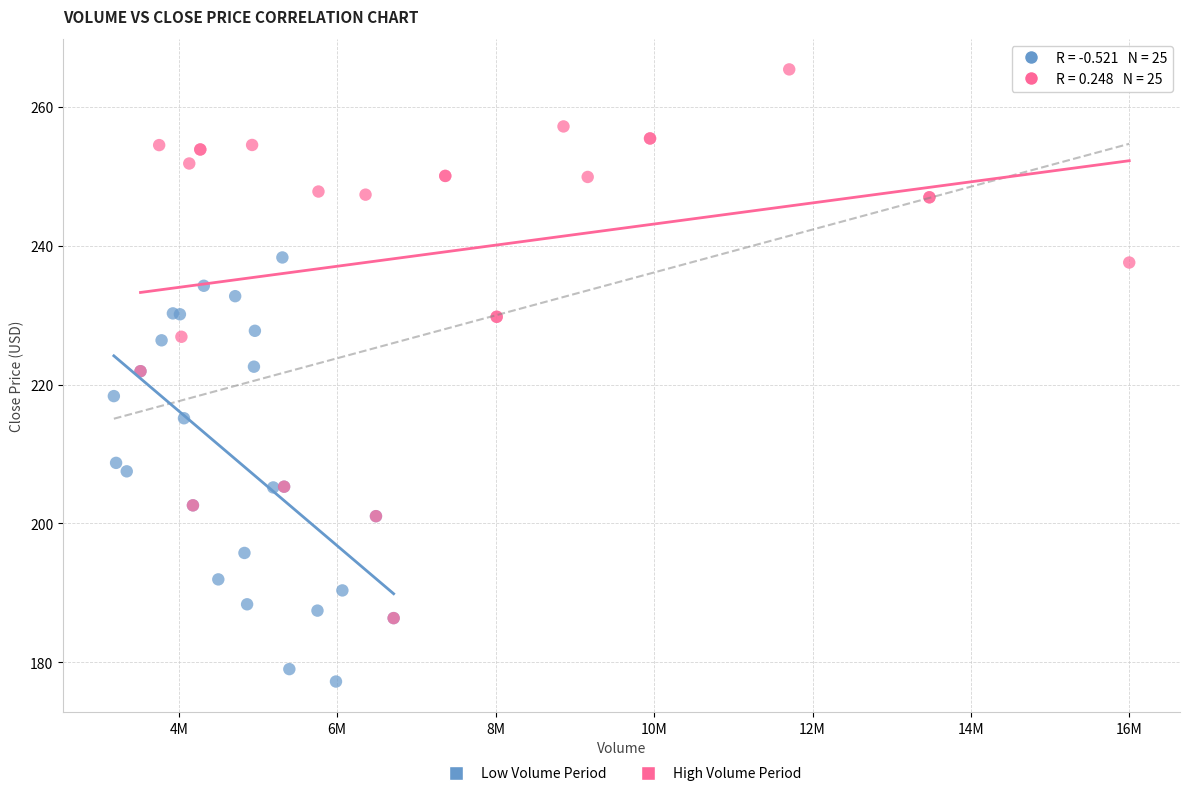

Which series reaches the minimum Y coordinate?

Low Volume Period